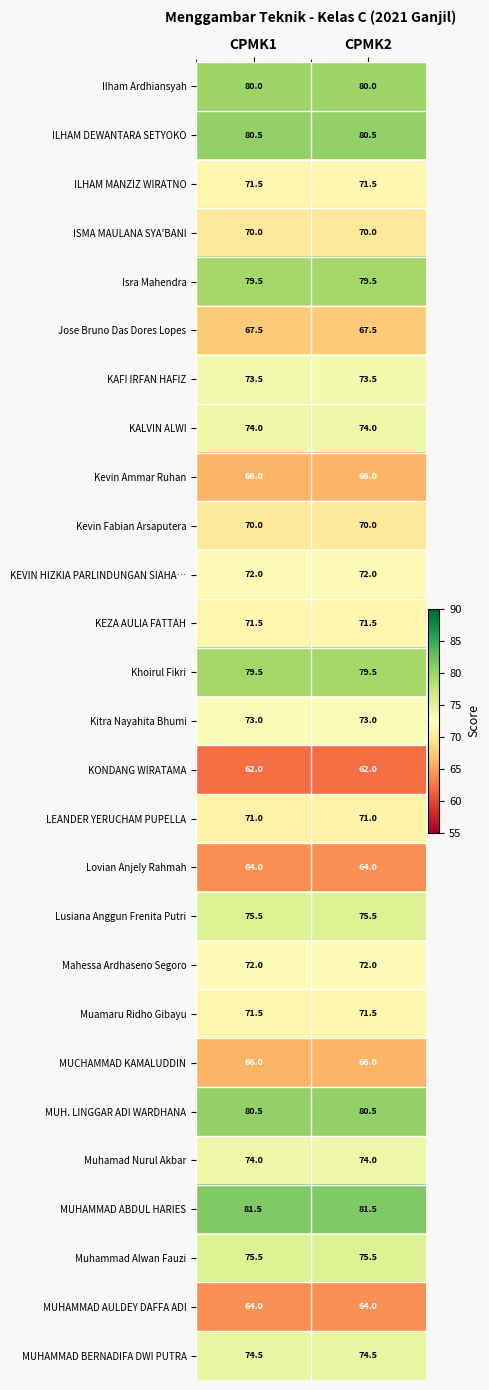

The value of MUH. LINGGAR ADI WARDHANA at CPMK2 is 117.7. True or false?

False